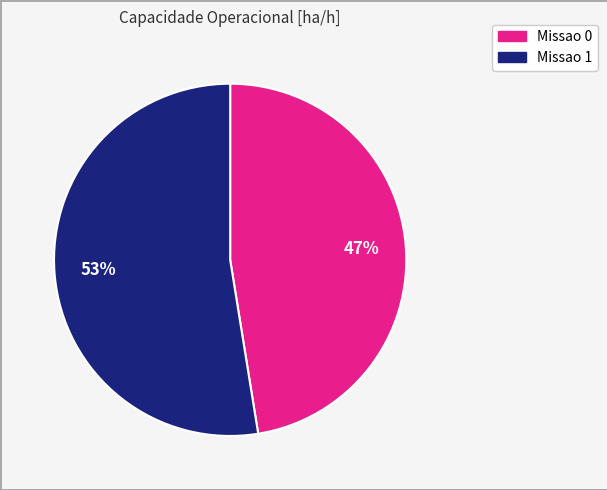

Count the number of slices in the pie.

2